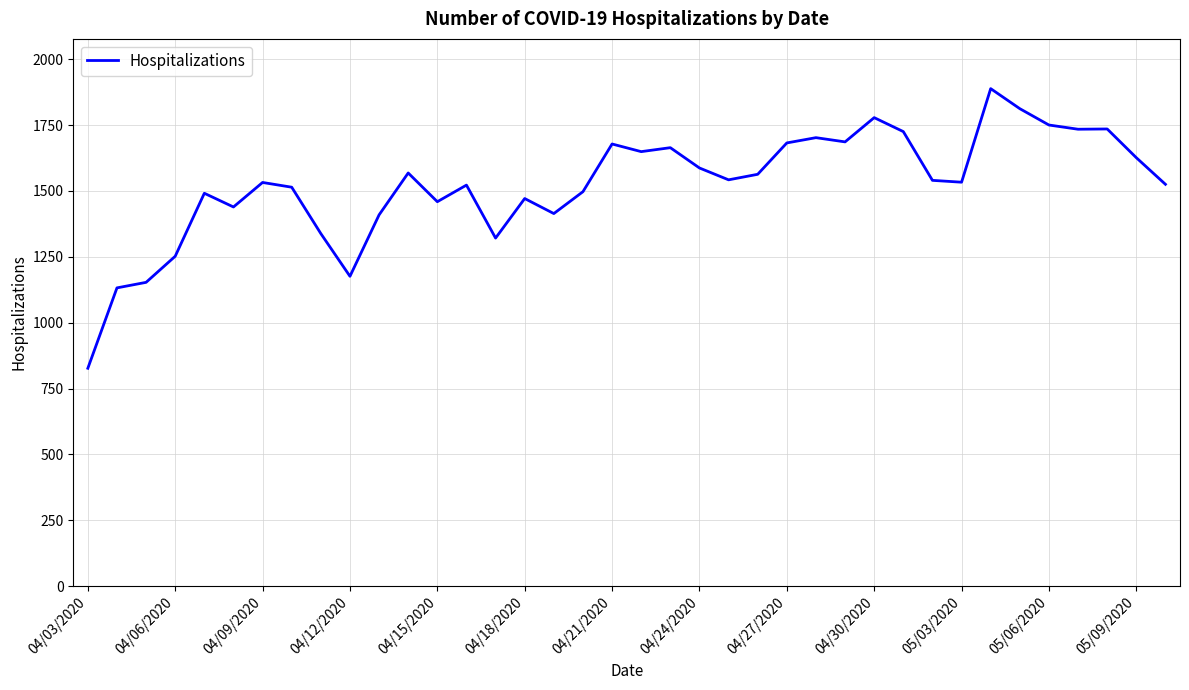

How many values are below 1540?

19